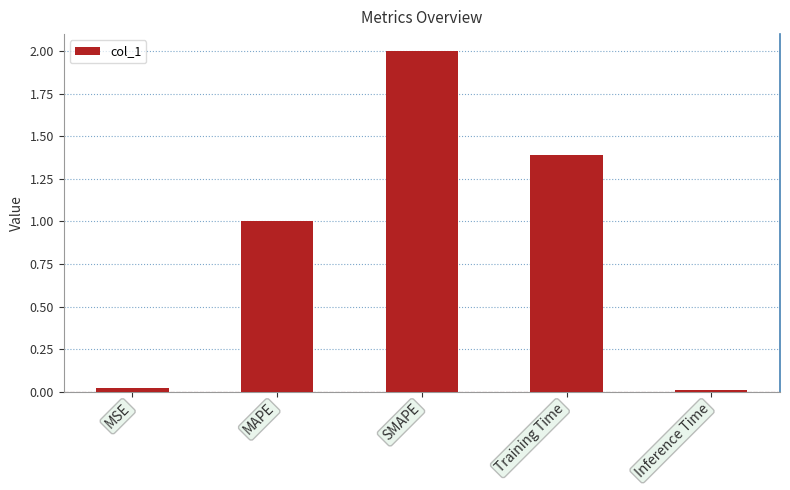

What value does the data have at Training Time?

1.4